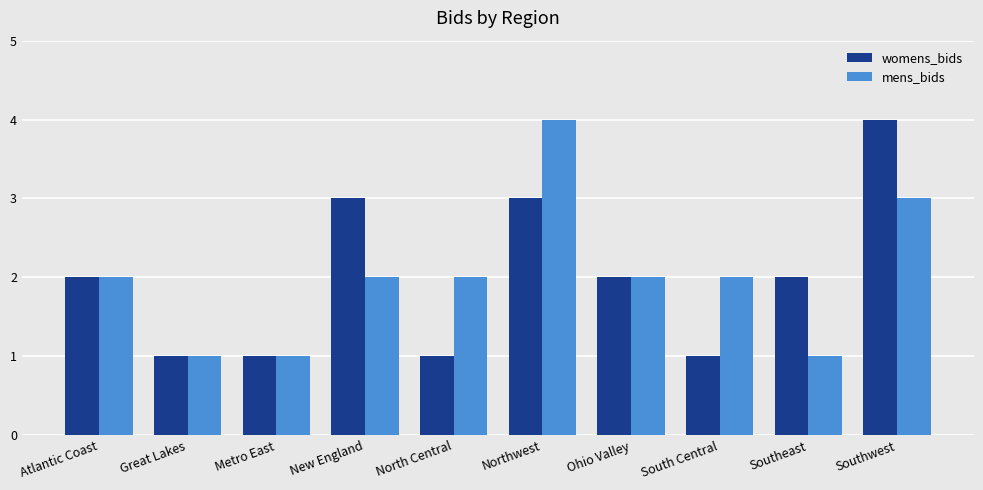

What is the label of the 2nd bar from the left?

Great Lakes